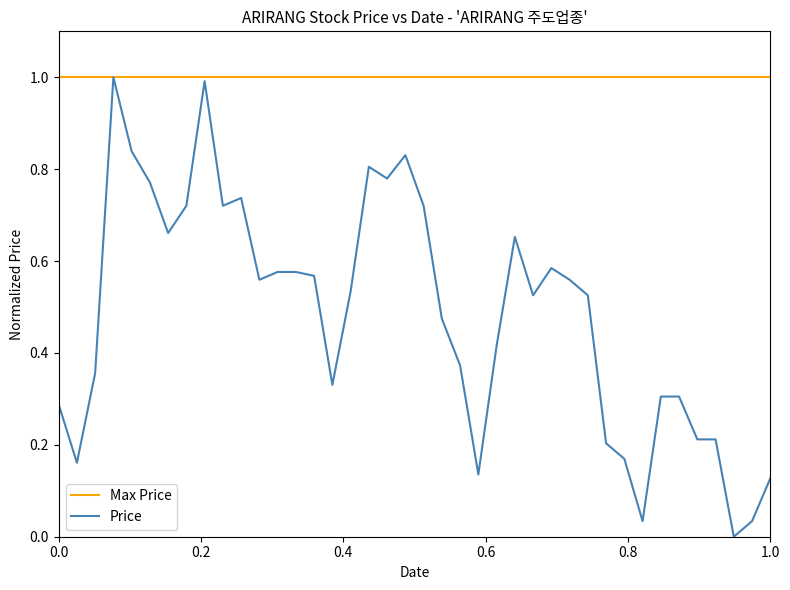

What is the maximum value shown in the chart?

1.0